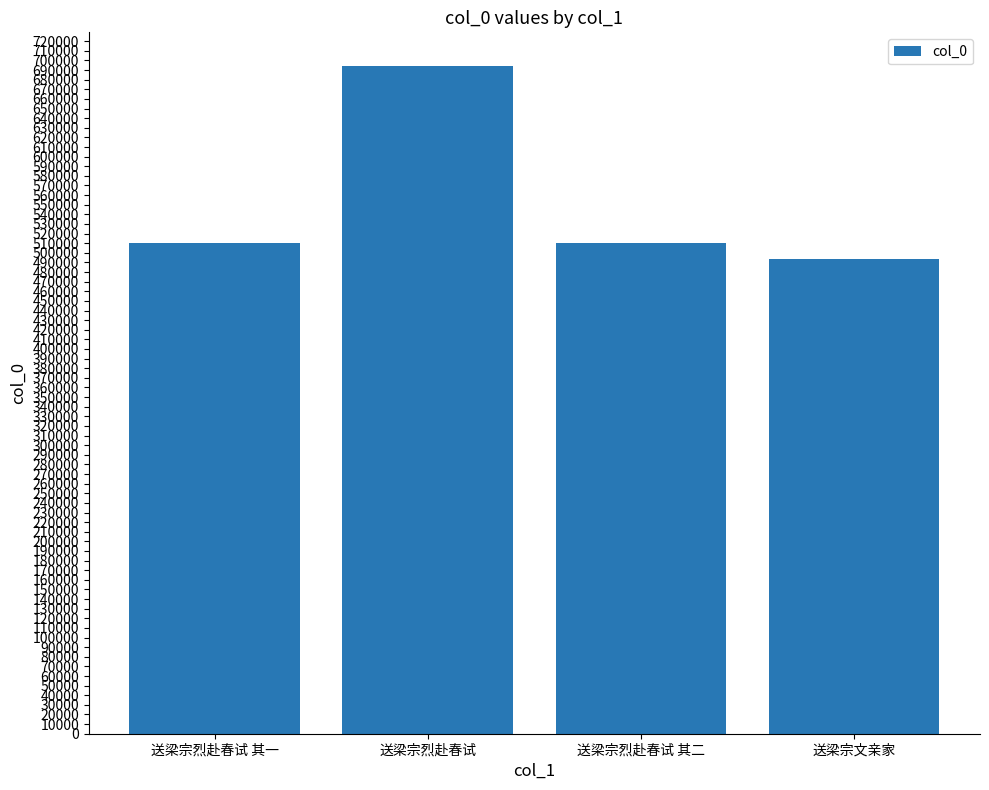

How many data points are less than 510596?

2